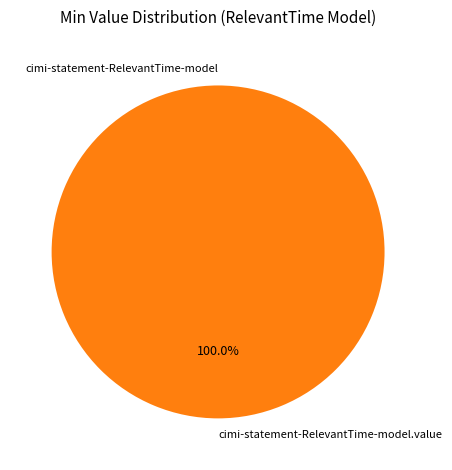

Is it true that cimi-statement-RelevantTime-model is 1% of the pie?

False